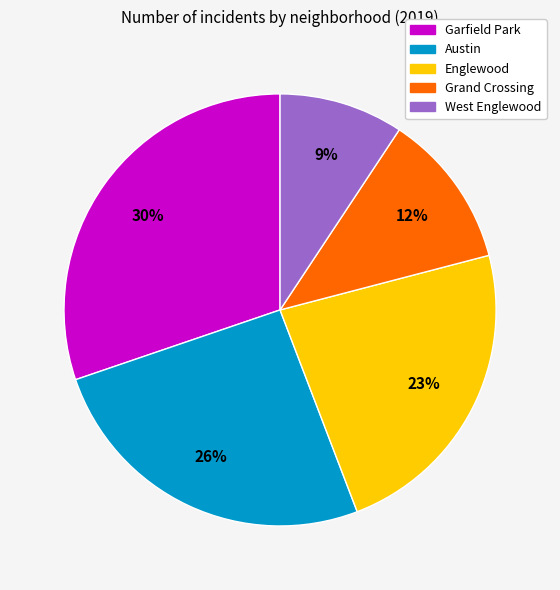

To the nearest percent, what is the difference between the largest and smallest slice percentages?

21%